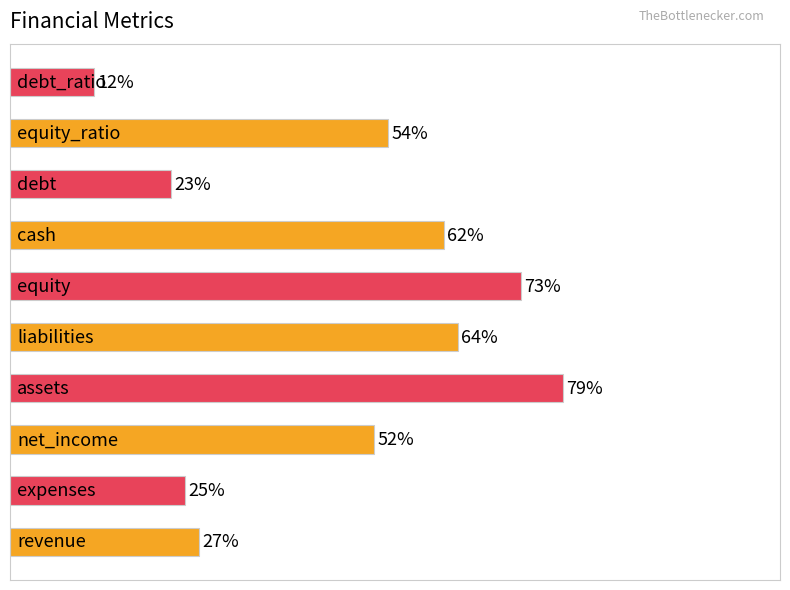

Rank the categories by value from lowest to highest.

9, 7, 1, 0, 2, 8, 6, 4, 5, 3